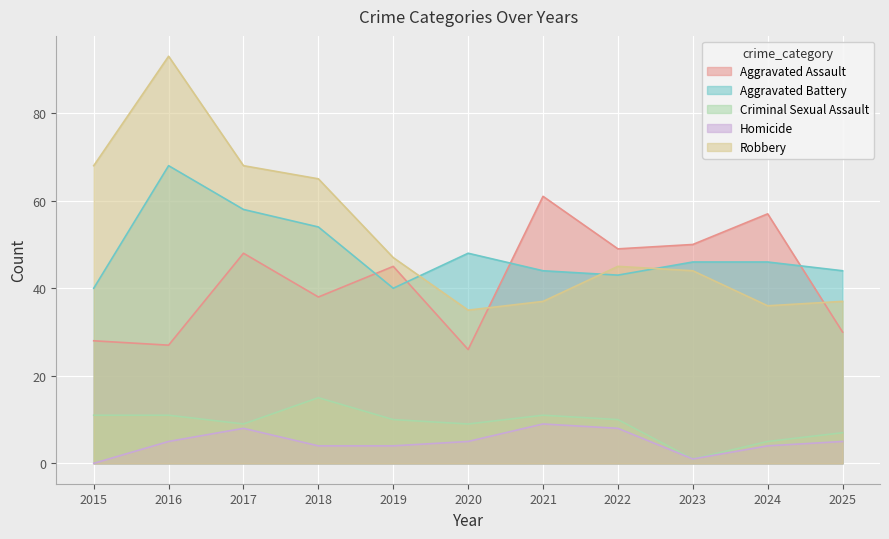

Which category has the lowest value across all series?

2015